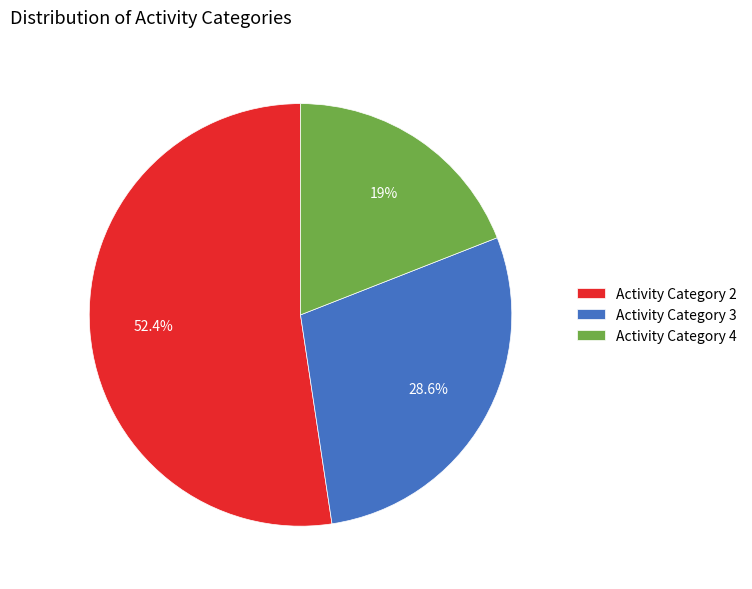

Approximately how many times larger is the value at Activity Category 4 compared to Activity Category 2?

0.4